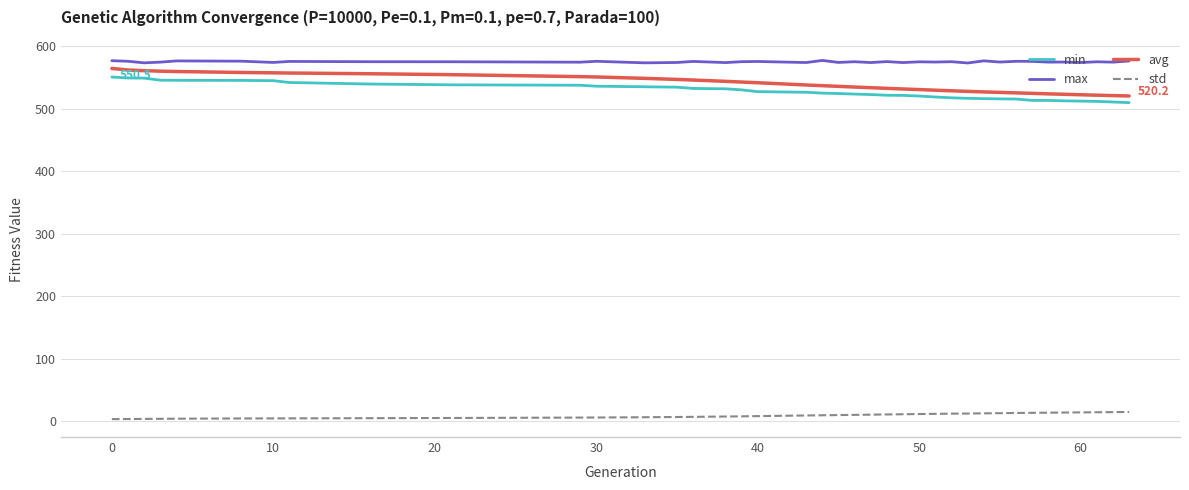

Which series has the largest total across all categories?

max